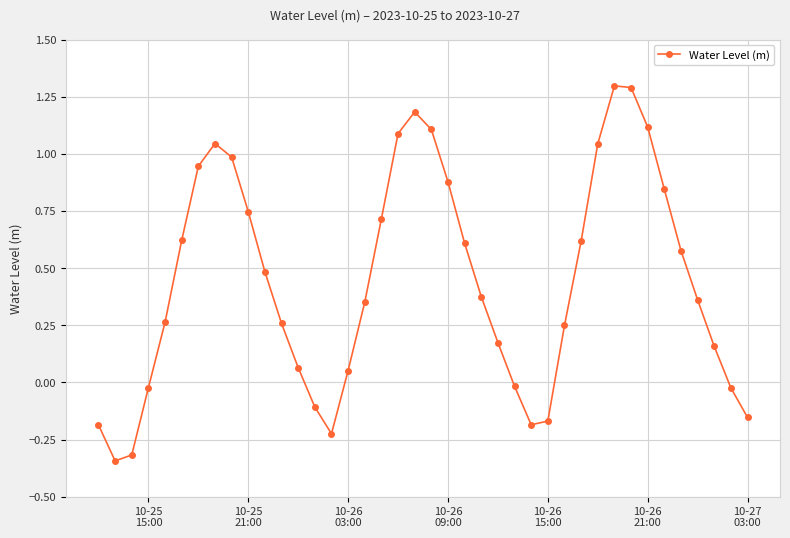

What is the difference between the maximum and second lowest values?

1.6